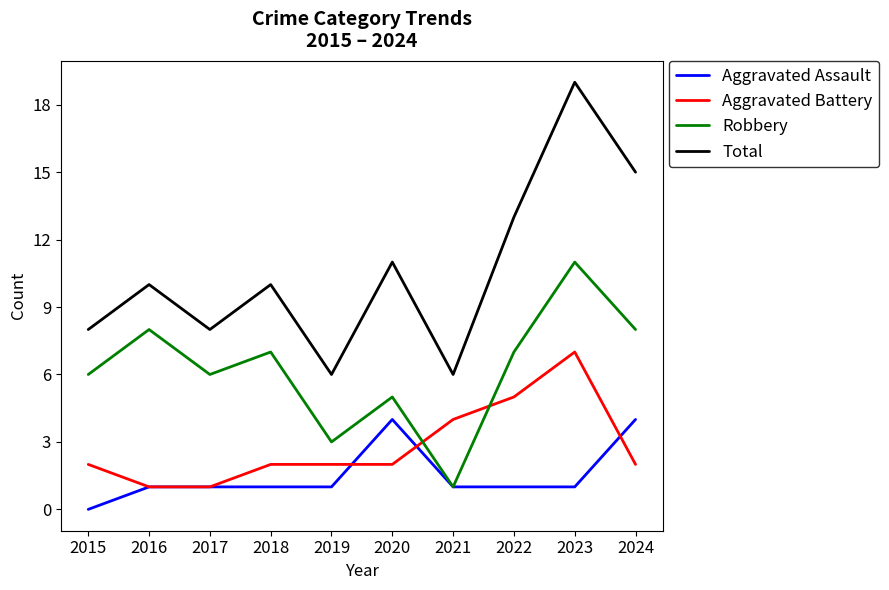

Which series changed the most between 2019 and 2024?

Total